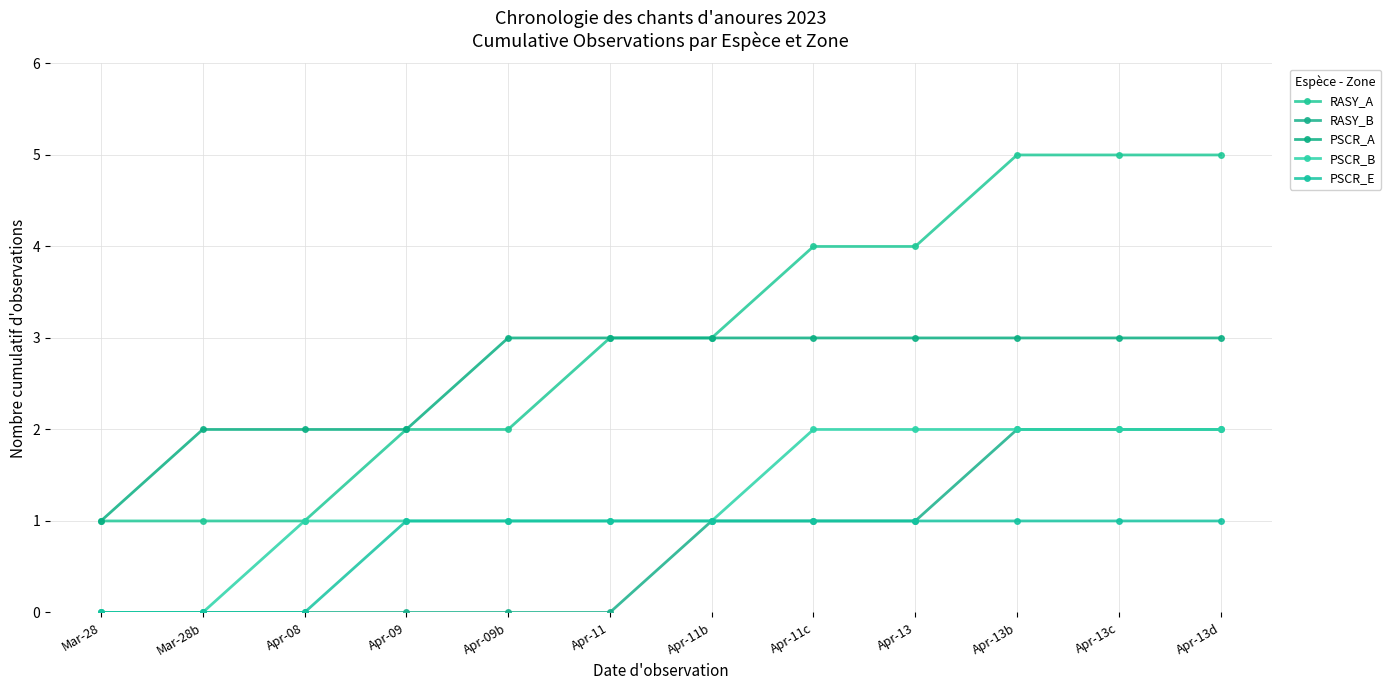

Is this an area chart (filled region under the line)?

No